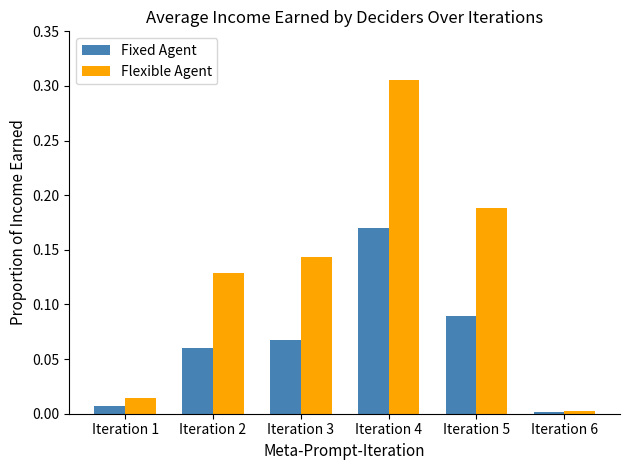

At which label does Flexible Agent reach its peak?

Iteration 4